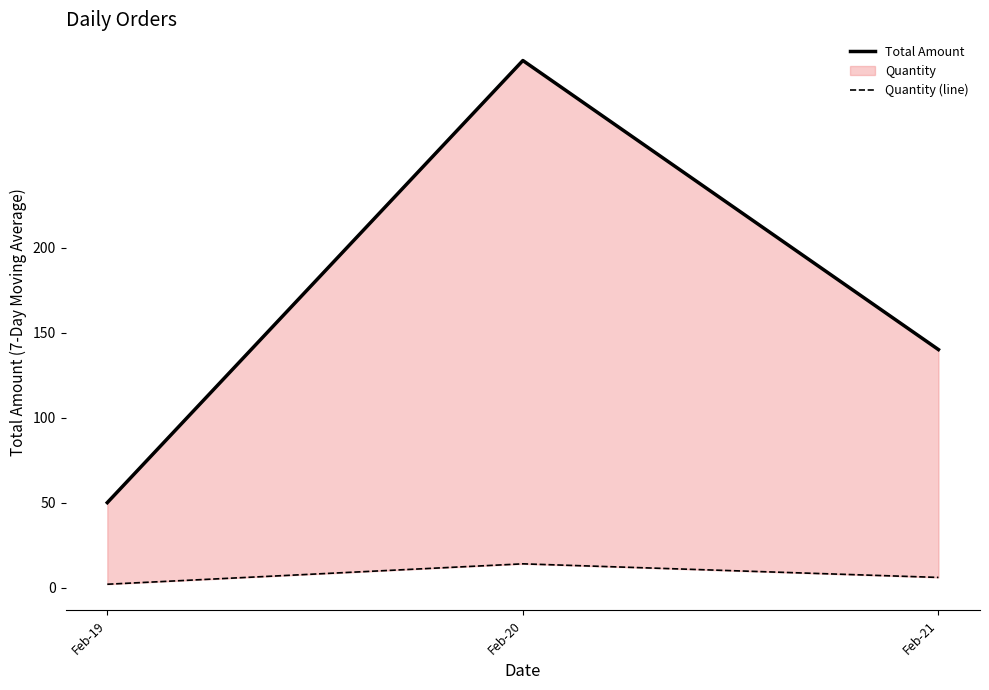

How many lines are shown in the chart?

2